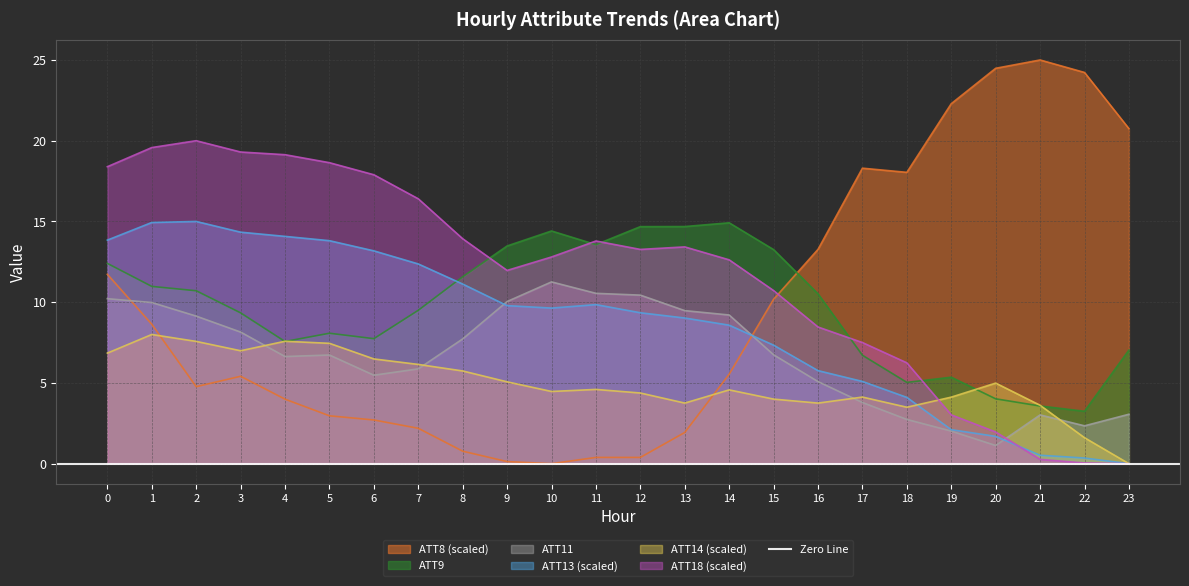

Is it true that ATT14 equals 4.9 at 16?

False